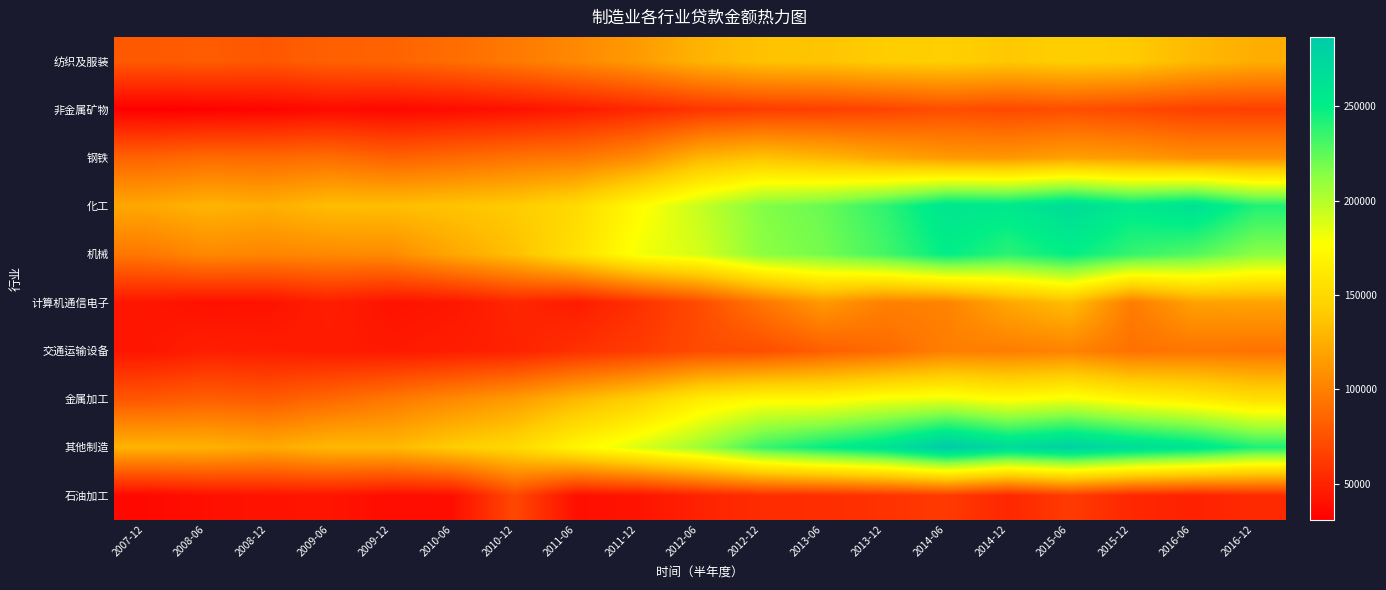

How many distinct data groups are displayed?

10